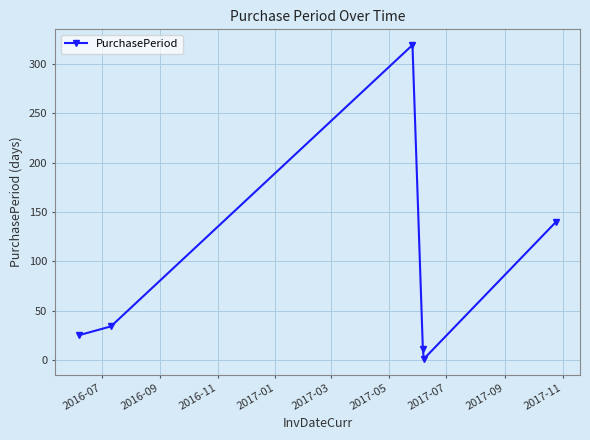

Count the number of categories in the chart.

6